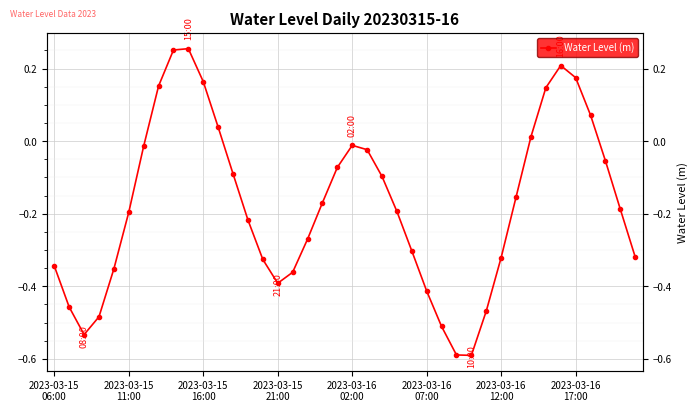

Reading left to right, extract all data points from this chart.

-0.3	-0.5	-0.5	-0.5	-0.4	-0.2	-0.0	0.2	0.3	0.3	0.2	0.0	-0.1	-0.2	-0.3	-0.4	-0.4	-0.3	-0.2	-0.1	-0.0	-0.0	-0.1	-0.2	-0.3	-0.4	-0.5	-0.6	-0.6	-0.5	-0.3	-0.2	0.0	0.1	0.2	0.2	0.1	-0.1	-0.2	-0.3